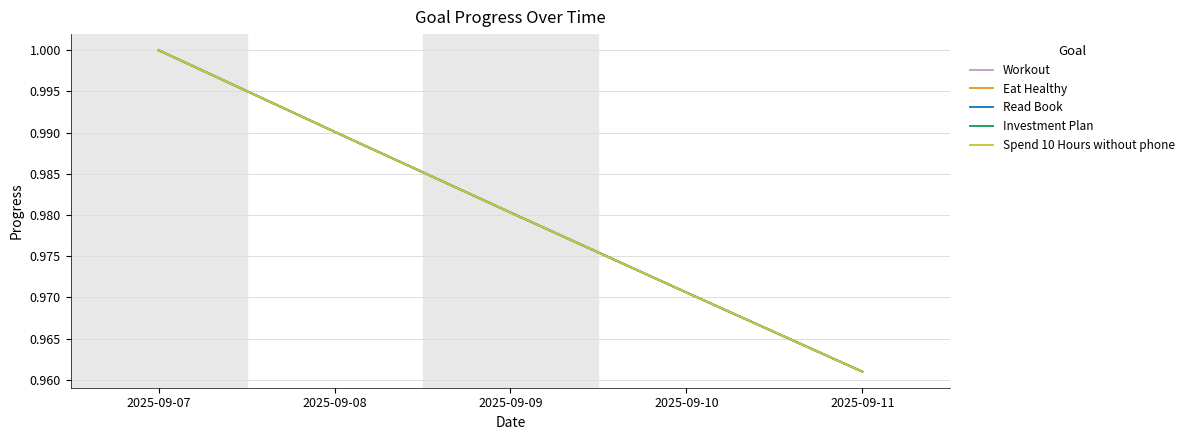

Reading right to left, transcribe all the data shown in this chart.

Workout: 2025-09-11=1.0	2025-09-10=1.0	2025-09-09=1.0	2025-09-08=1.0	2025-09-07=1.0
Eat Healthy: 2025-09-11=1.0	2025-09-10=1.0	2025-09-09=1.0	2025-09-08=1.0	2025-09-07=1.0
Read Book: 2025-09-11=1.0	2025-09-10=1.0	2025-09-09=1.0	2025-09-08=1.0	2025-09-07=1.0
Investment Plan: 2025-09-11=1.0	2025-09-10=1.0	2025-09-09=1.0	2025-09-08=1.0	2025-09-07=1.0
Spend 10 Hours without phone: 2025-09-11=1.0	2025-09-10=1.0	2025-09-09=1.0	2025-09-08=1.0	2025-09-07=1.0